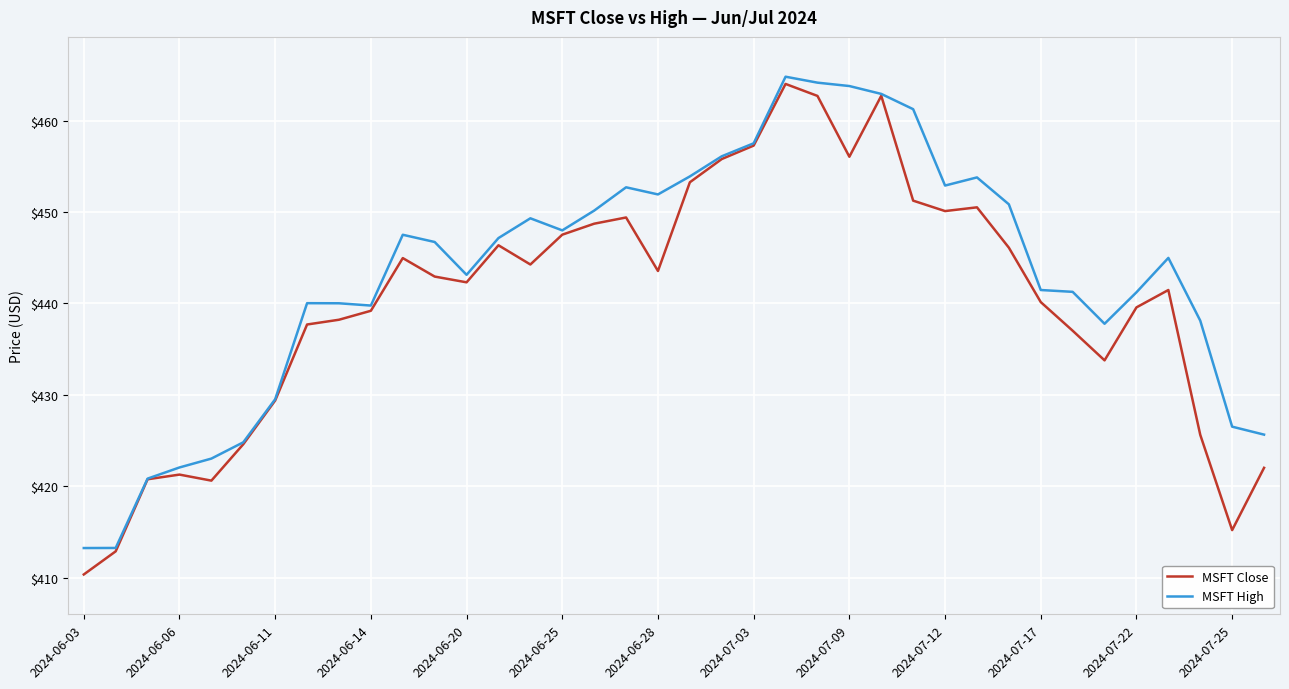

What is the minimum value shown in the chart?

410.4